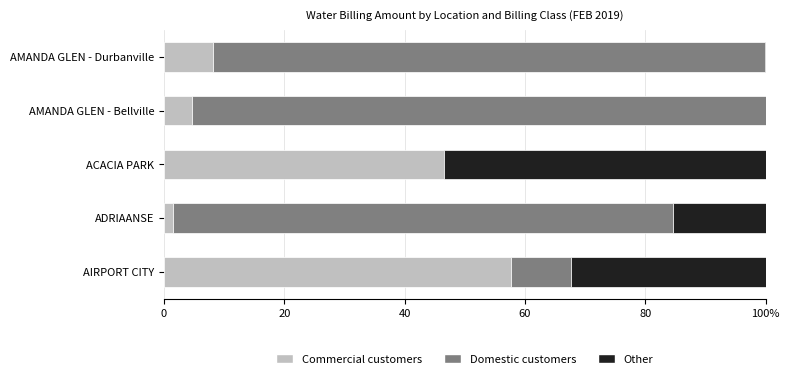

What are all the series names shown in the legend?

Commercial customers, Domestic customers, Other